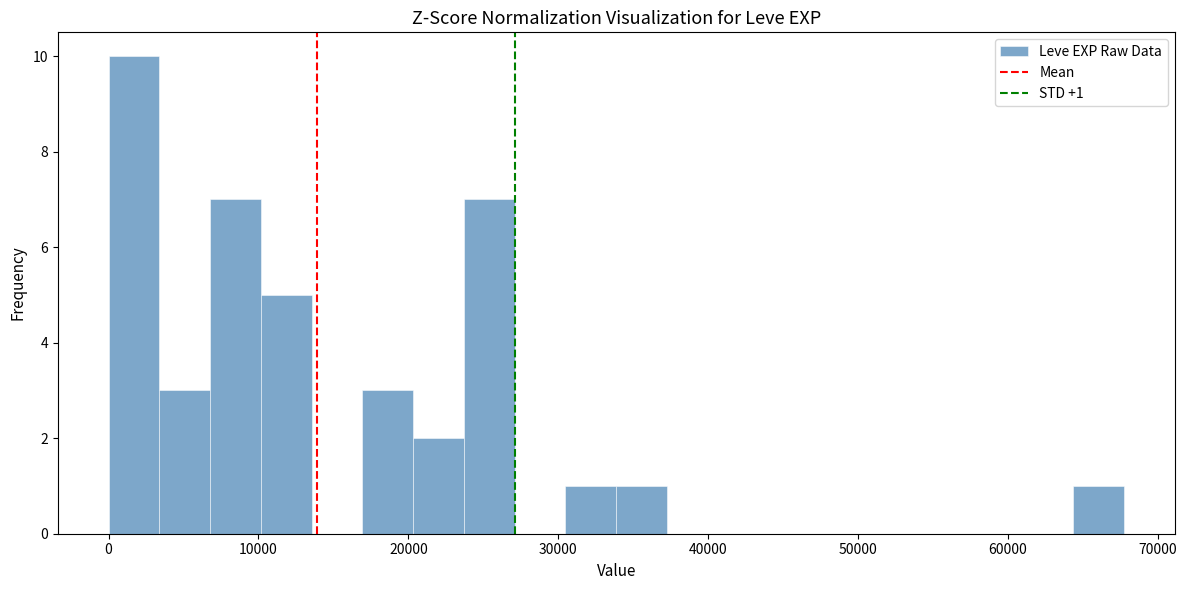

Around what value on the x-axis is the tallest bar? Give the approximate position of its centre, as read against the axis.

2000